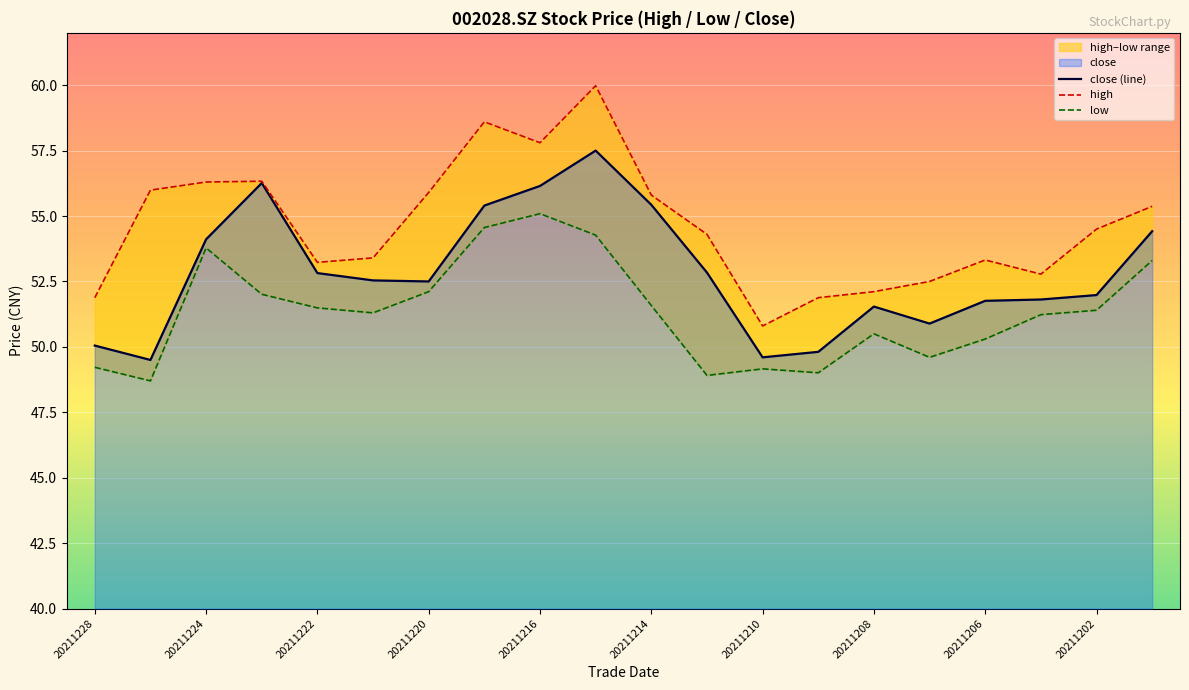

True or false: close (line) and high intersect in this chart.

False